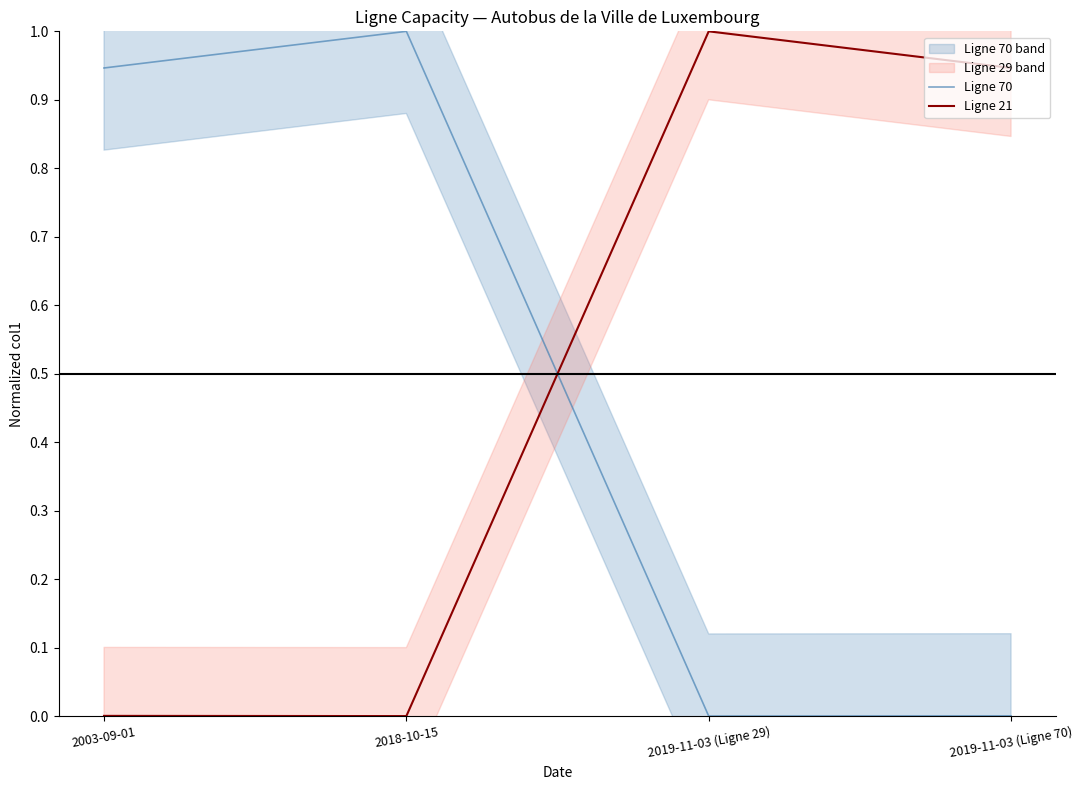

At which category does Ligne 21 reach its first local valley?

2018-10-15